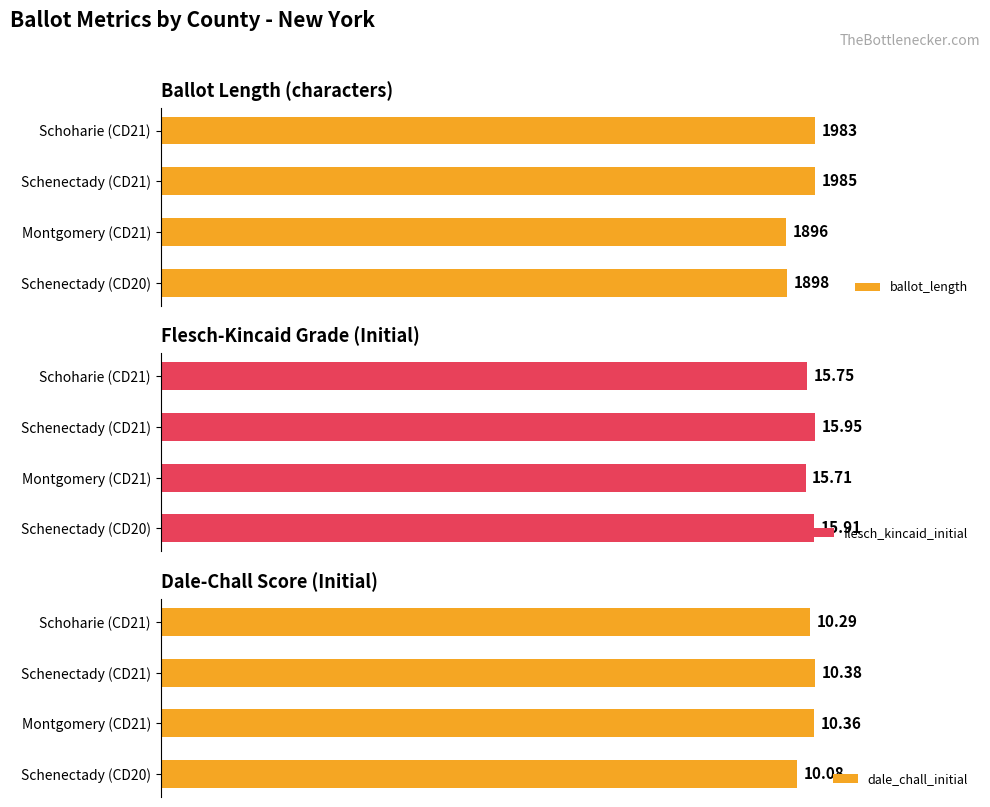

What is the lowest value of the flesch_kincaid_initial series?

15.7